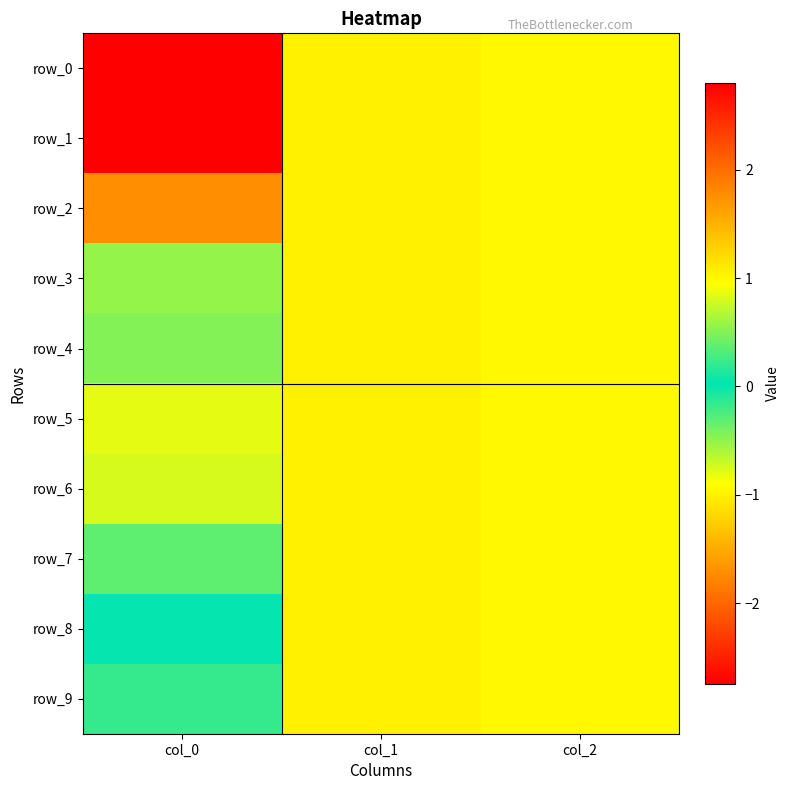

The row_5 series shows 1.4 at col_0. True or false?

False